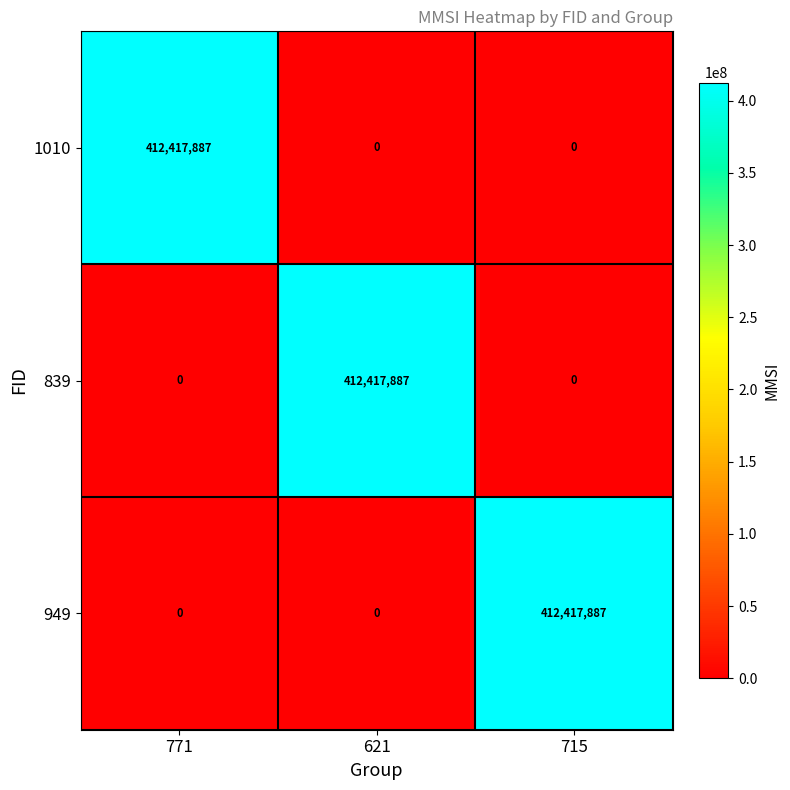

Count the 949 values in the range 0 to 412417887.

3